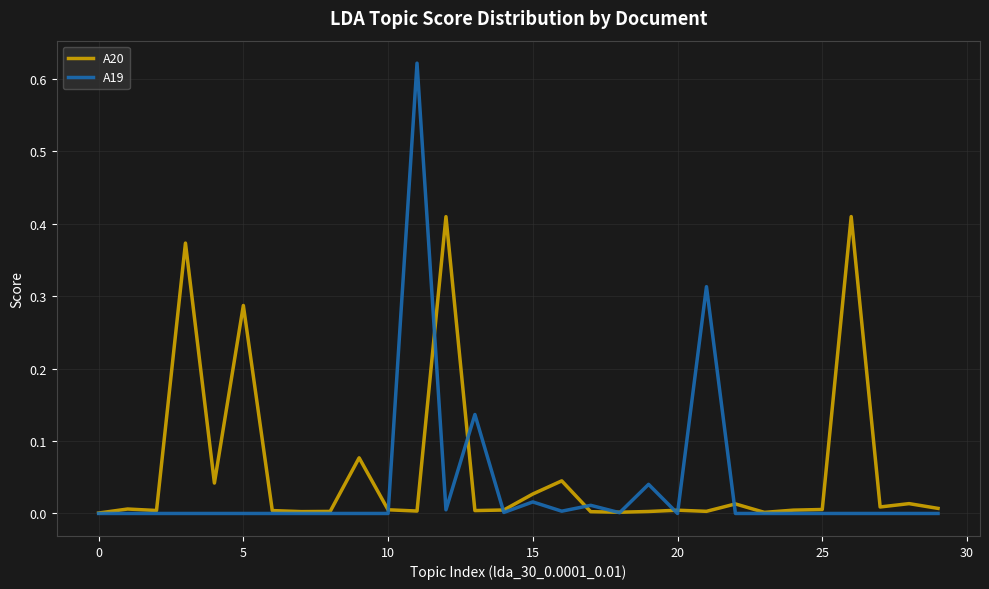

In A20, how many points are higher than both neighbors (excluding endpoints)?

10